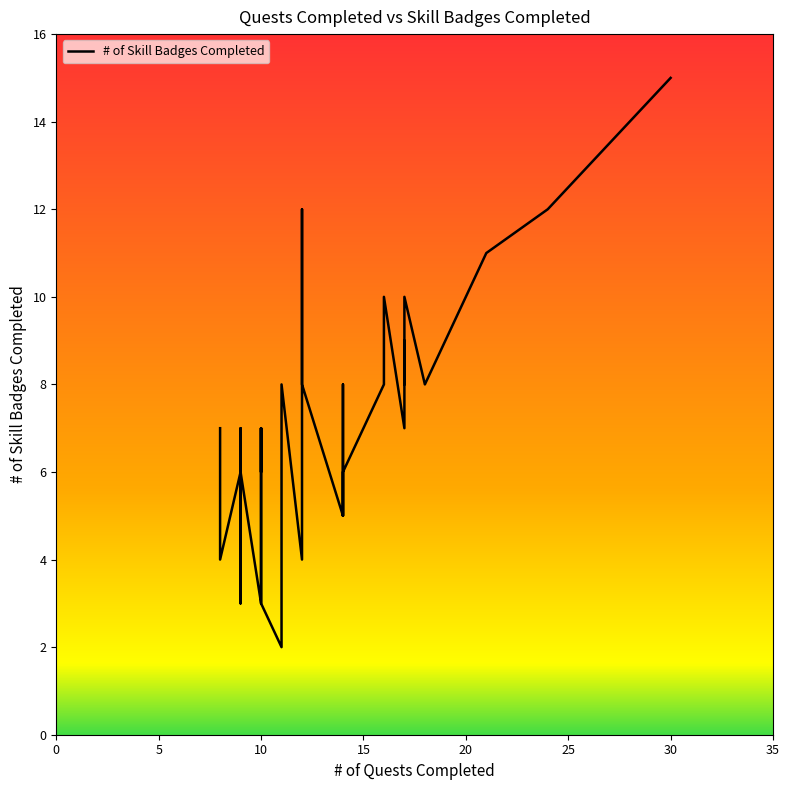

How many series are shown in this chart?

1